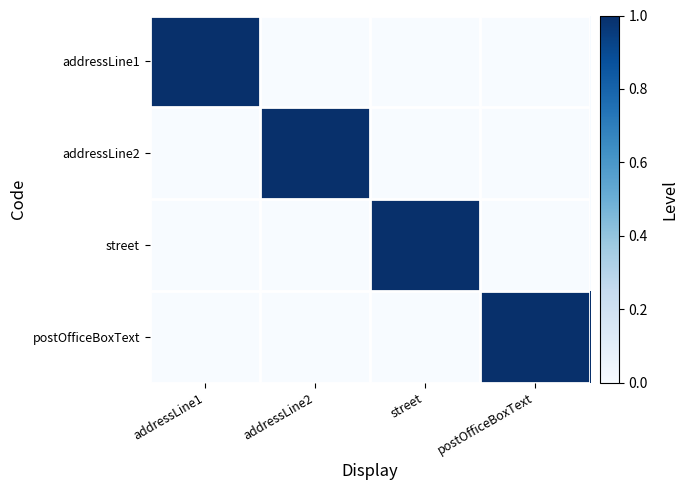

Which has a higher value, addressLine2 or postOfficeBoxText?

addressLine2